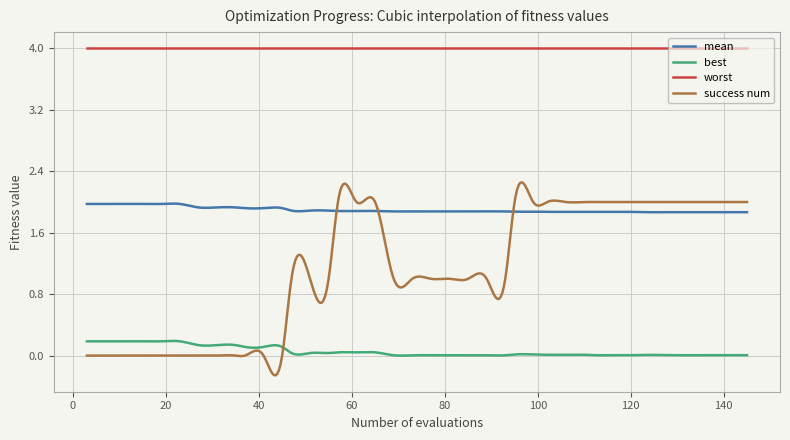

List the series in order of their overall mean, highest first.

worst, mean, success num, best